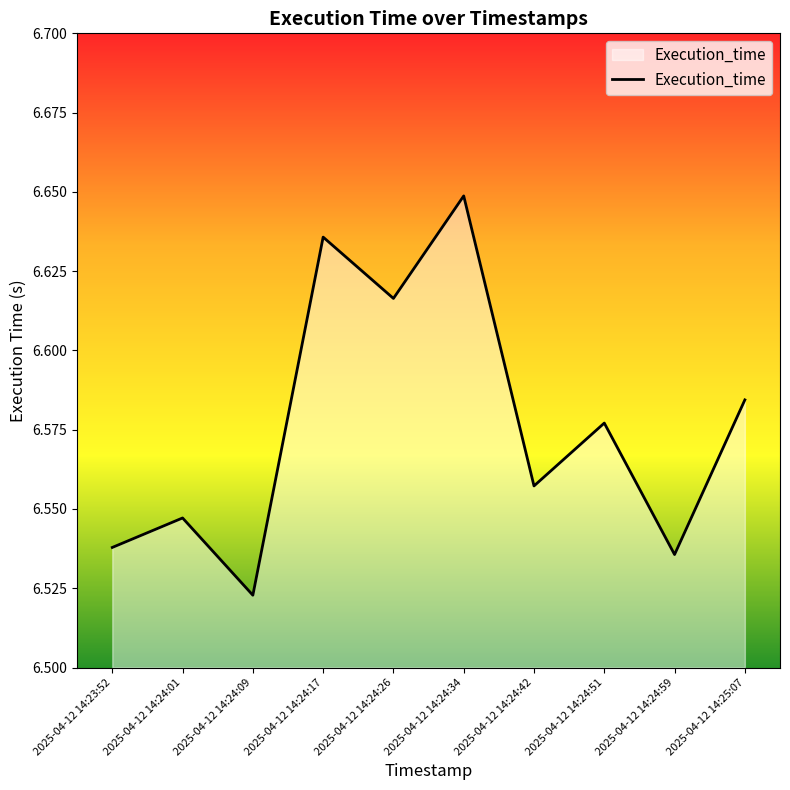

What position from the right is 2025-04-12 14:24:26?

6